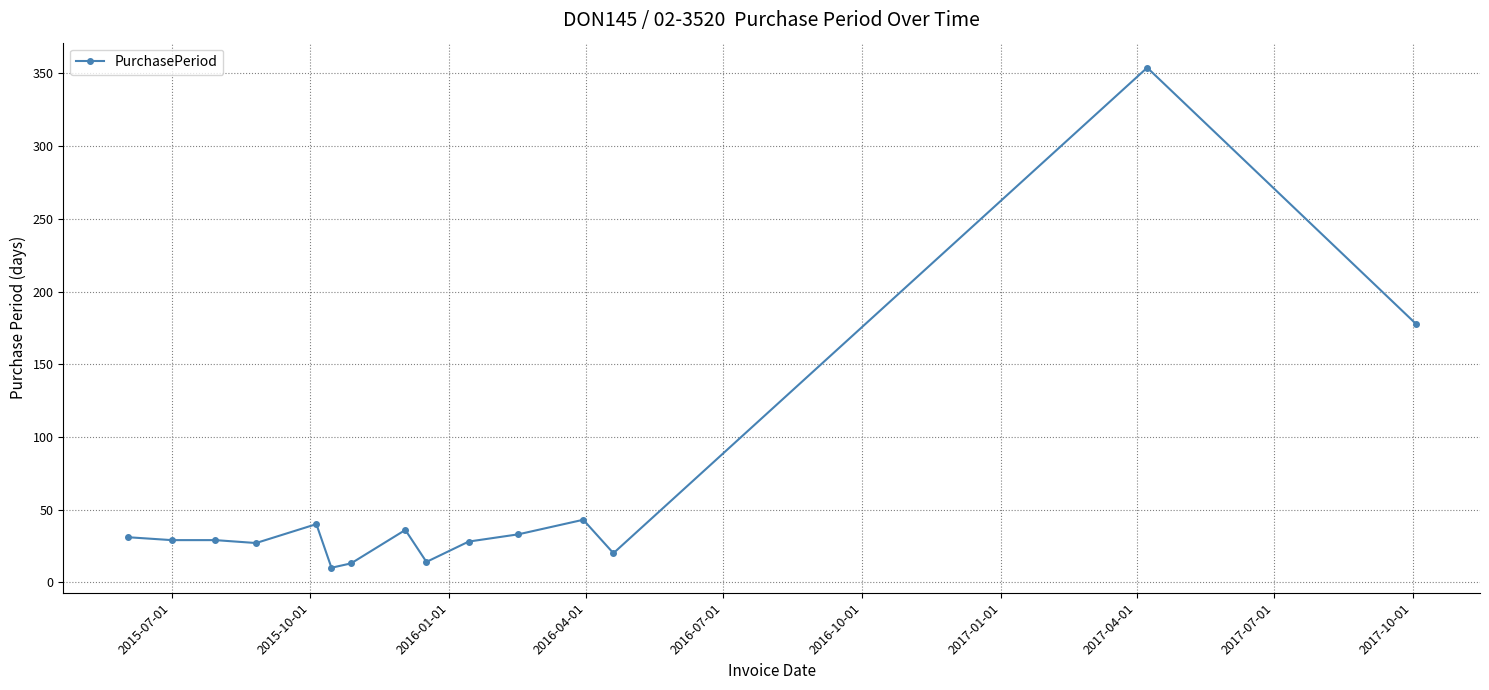

How many series are shown in this chart?

1